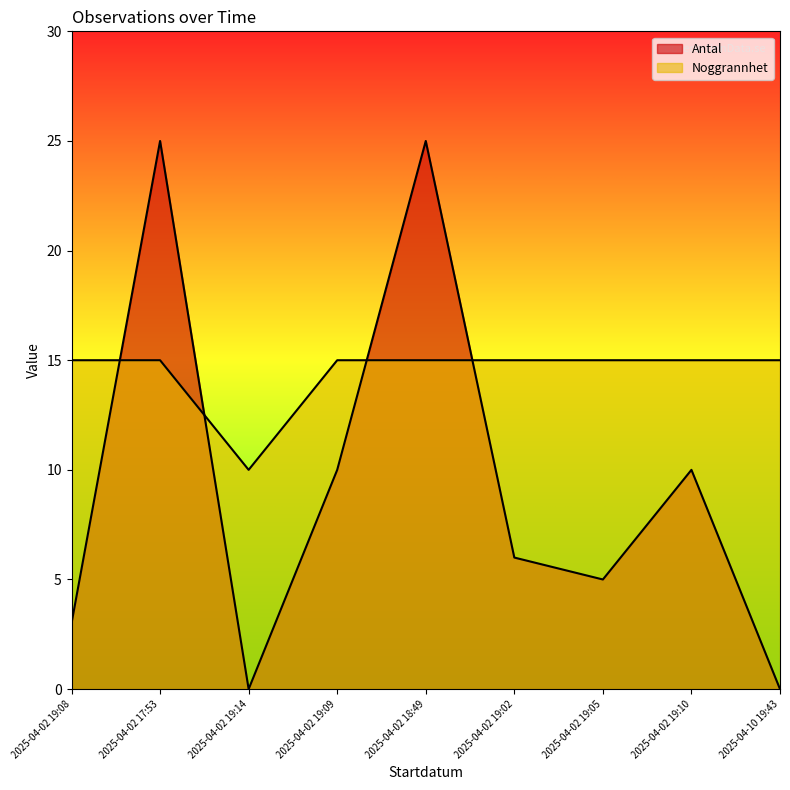

How many data points in Noggrannhet are less than 15?

1